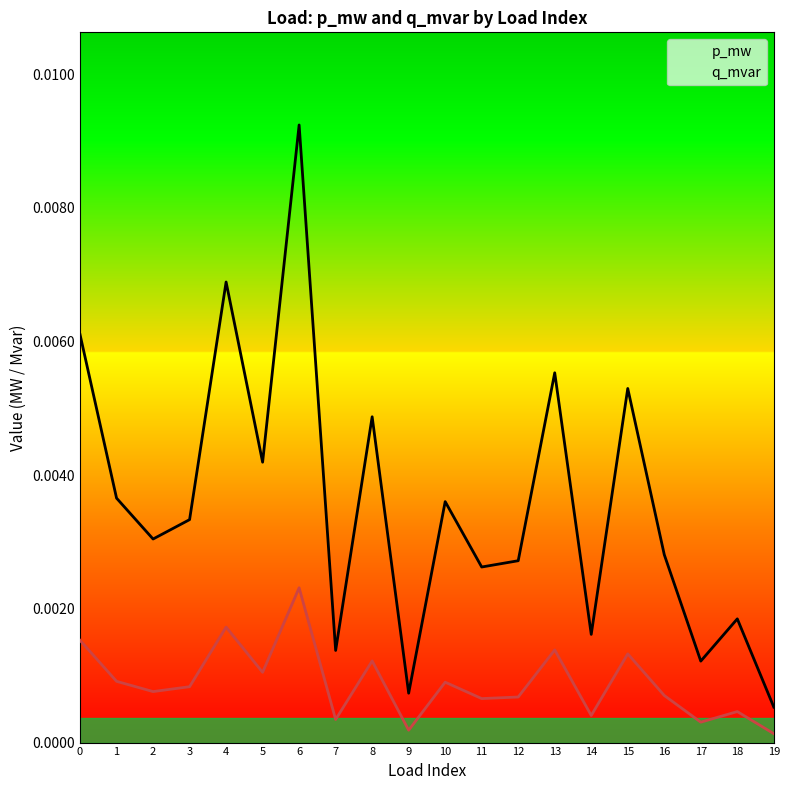

True or false: q_mvar and p_mw intersect in this chart.

False